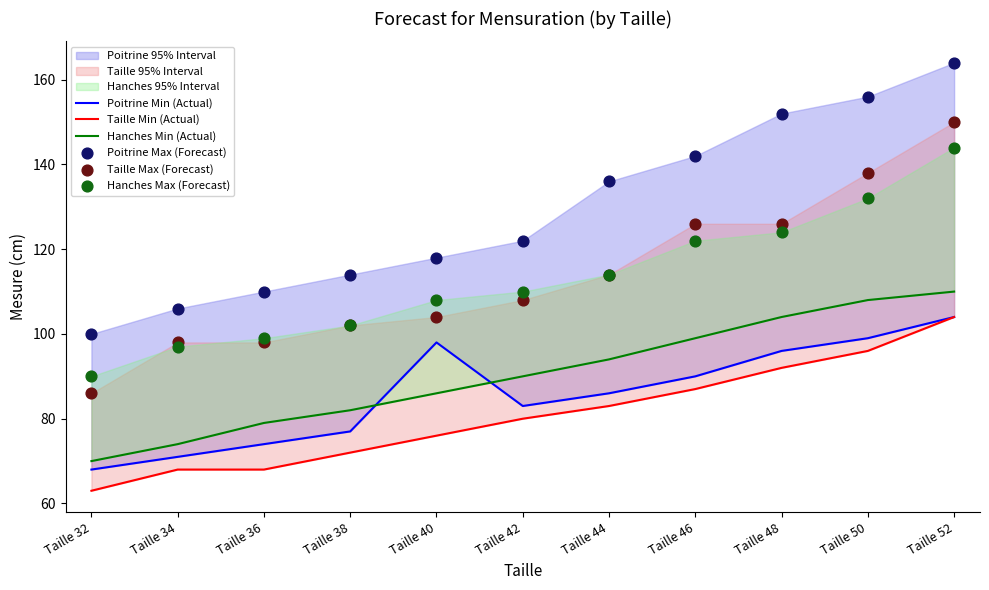

Which series reaches the minimum Y coordinate?

Taille Min (Actual)